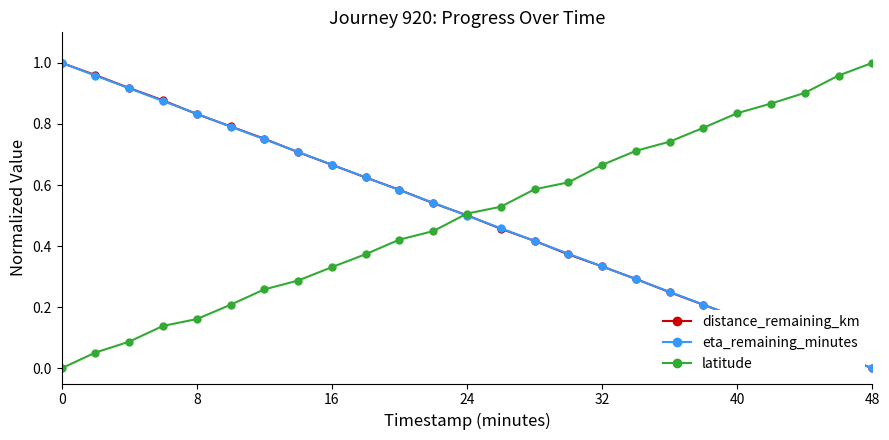

True or false: eta_remaining_minutes has more than 0 interior local peaks.

False